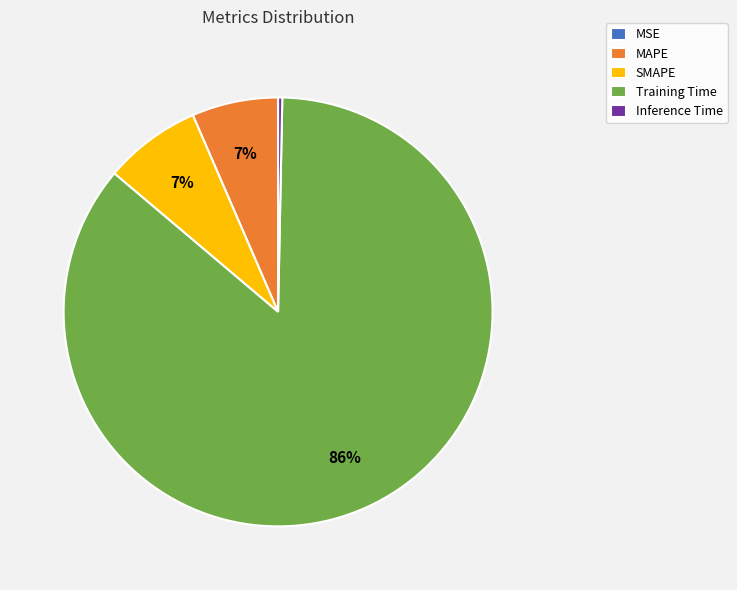

Between Training Time and MAPE, which is larger?

Training Time